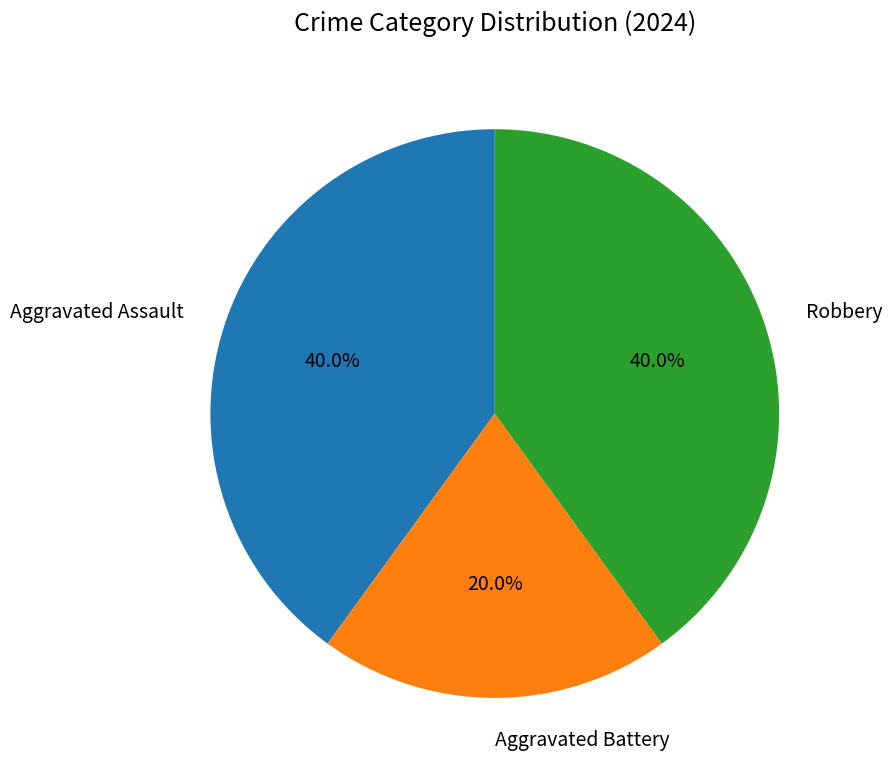

What portion of the pie excludes Robbery?

60.0%